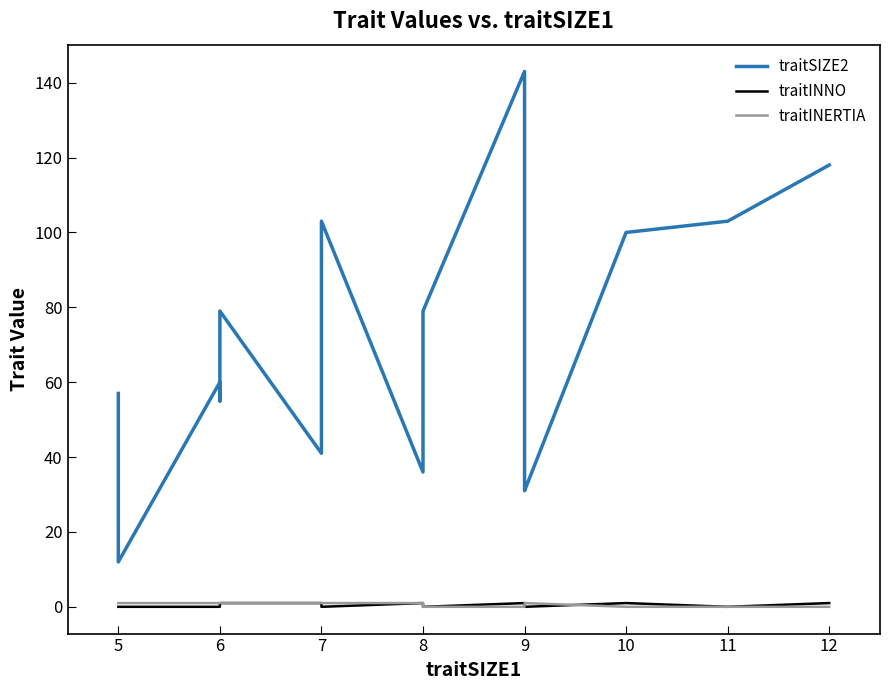

How many intersections are there between traitINNO and traitINERTIA?

2